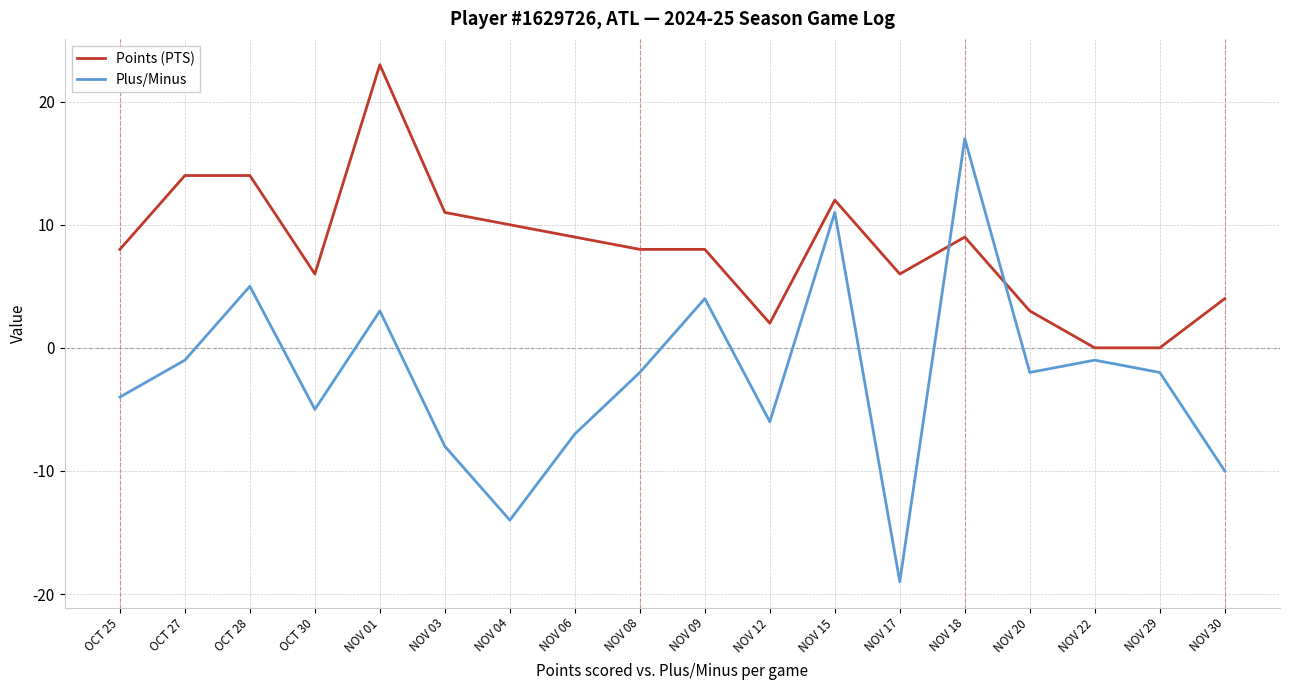

Which series has the largest range (max minus min)?

Plus/Minus